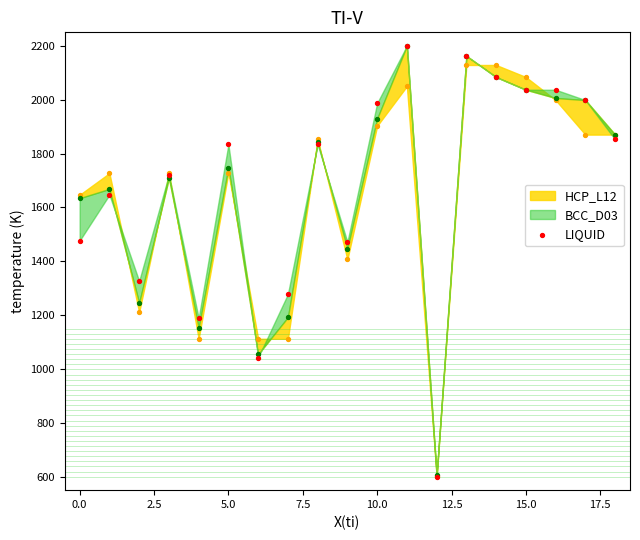

Approximately how many times larger is the value at 0.0 compared to 10.0?

0.9